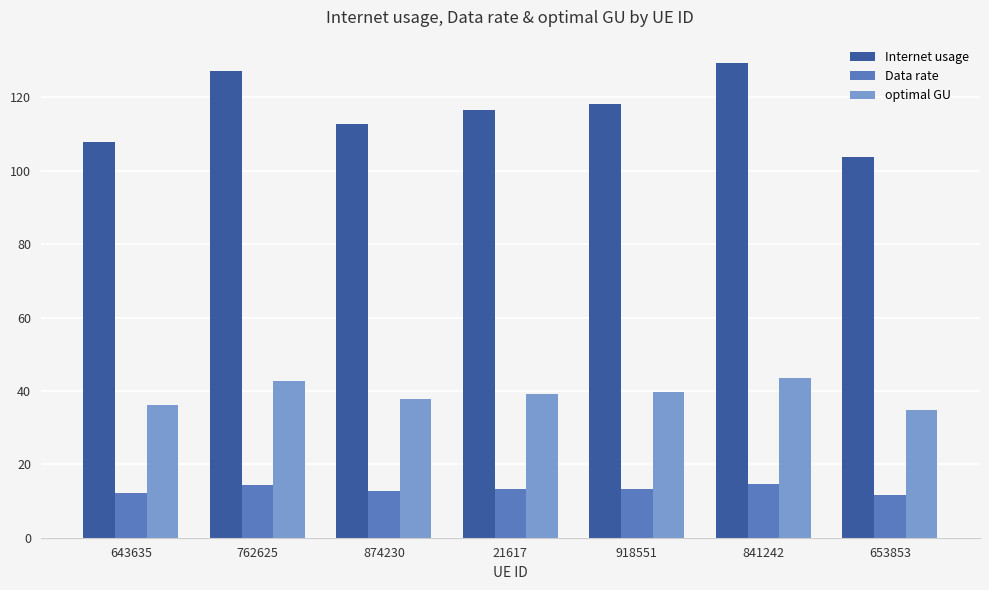

What is the average value of the Internet usage series?

116.5